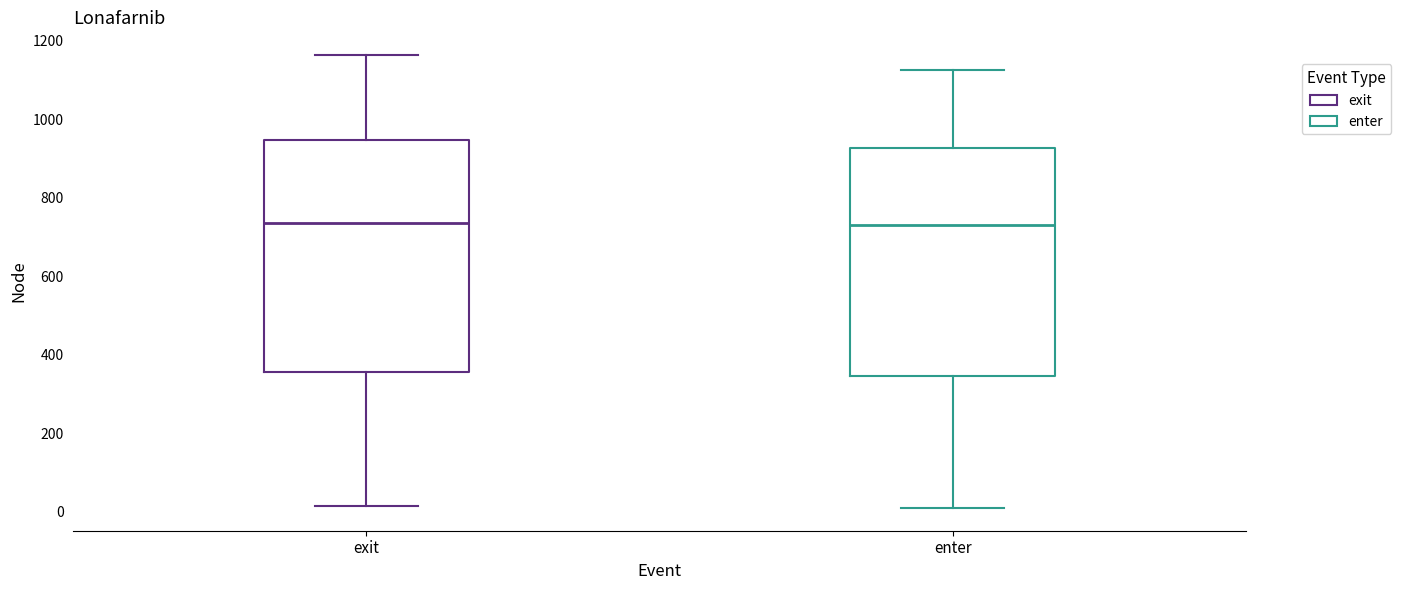

Where does the median line of the box for enter sit on the y-axis? The values are not printed on the chart, so give them approximately, as read against the axis.

740